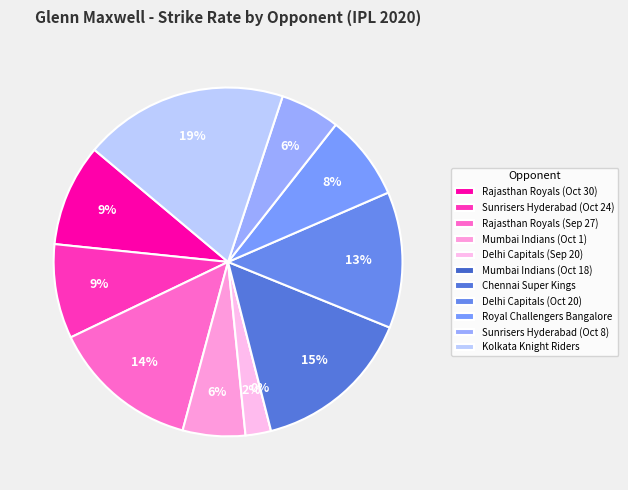

Is there any slice that represents more than half of the pie?

No